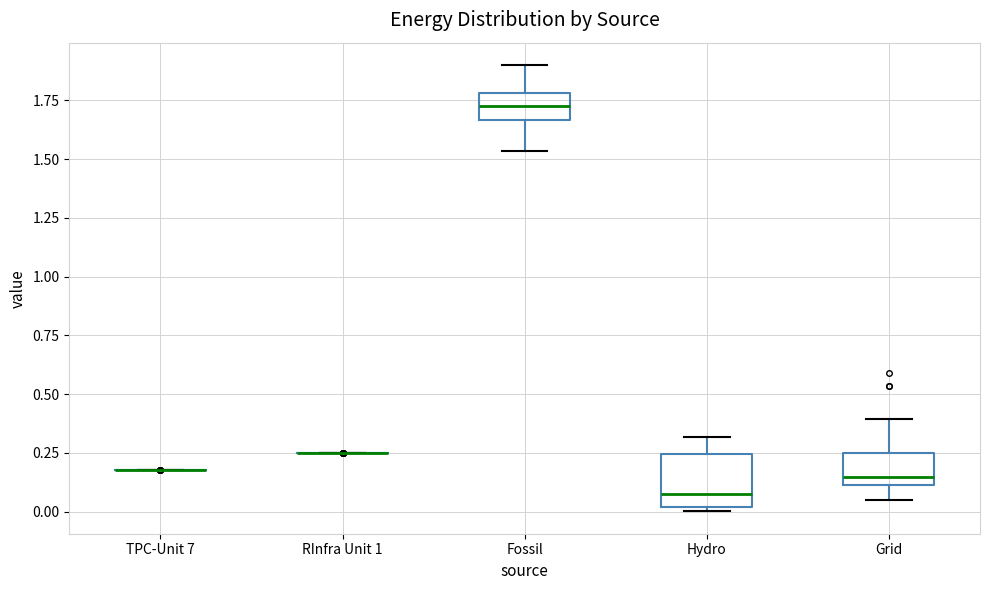

Reading left to right, read every box against the y-axis: the position of its median line, the range the box covers, and the ends of its whiskers. The values are not printed on the chart, so give them approximately, as read against the axis.

TPC-Unit 7: box collapsed to a line at 0.20, whiskers 0.20 to 0.20
RInfra Unit 1: box collapsed to a line at 0.25, whiskers 0.25 to 0.25
Fossil: median 1.70, box 1.65 to 1.80, whiskers 1.55 to 1.90
Hydro: median 0.05, box 0.00 to 0.25, whiskers 0.00 (just below the box's lower edge) to 0.30
Grid: median 0.15, box 0.10 to 0.25, whiskers 0.05 to 0.40